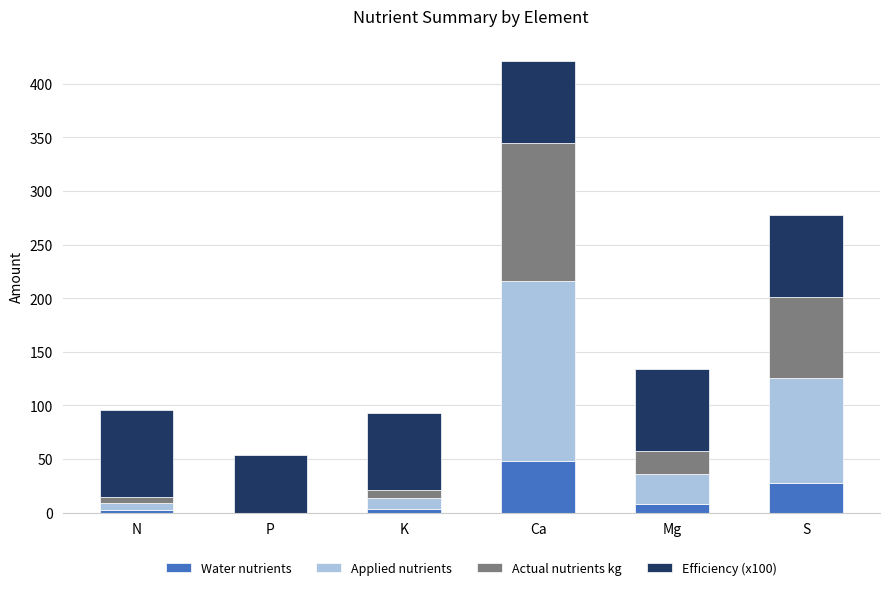

At which label does Water nutrients reach its peak?

Ca